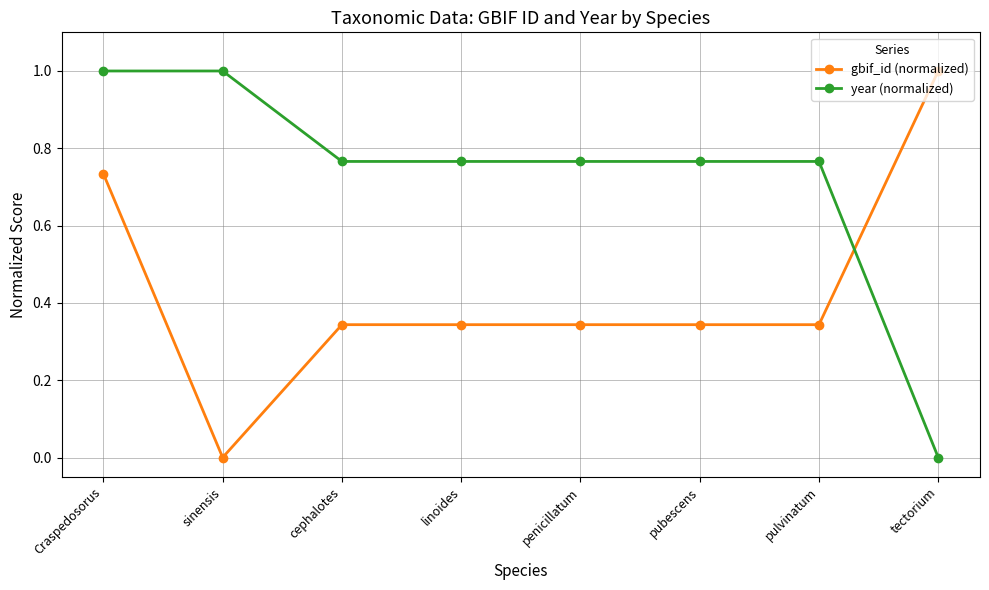

What is the spread (max minus min) of values at sinensis?

1.0